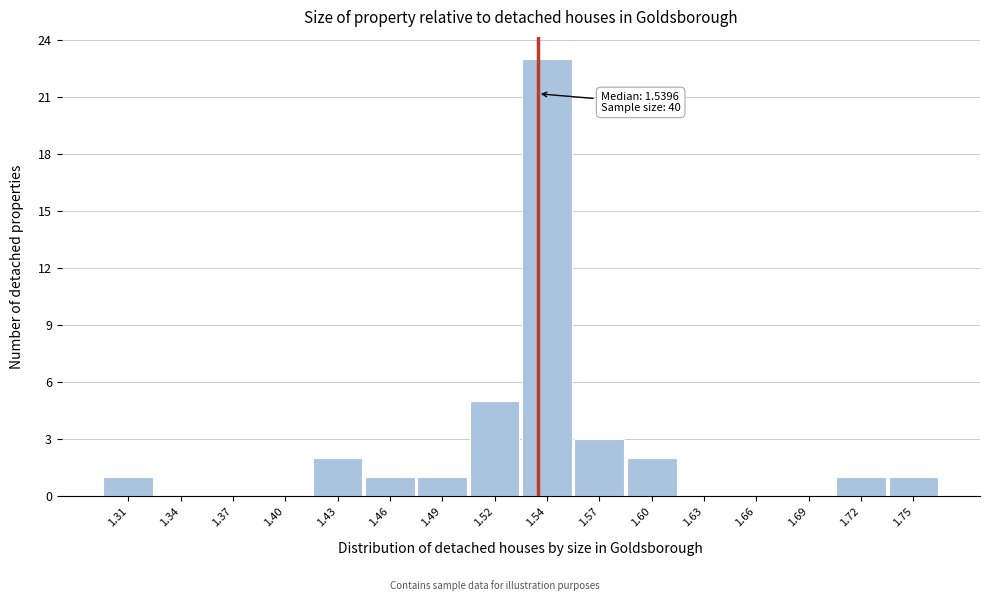

Over which range of the x-axis is the bar tallest?

1.530 to 1.560